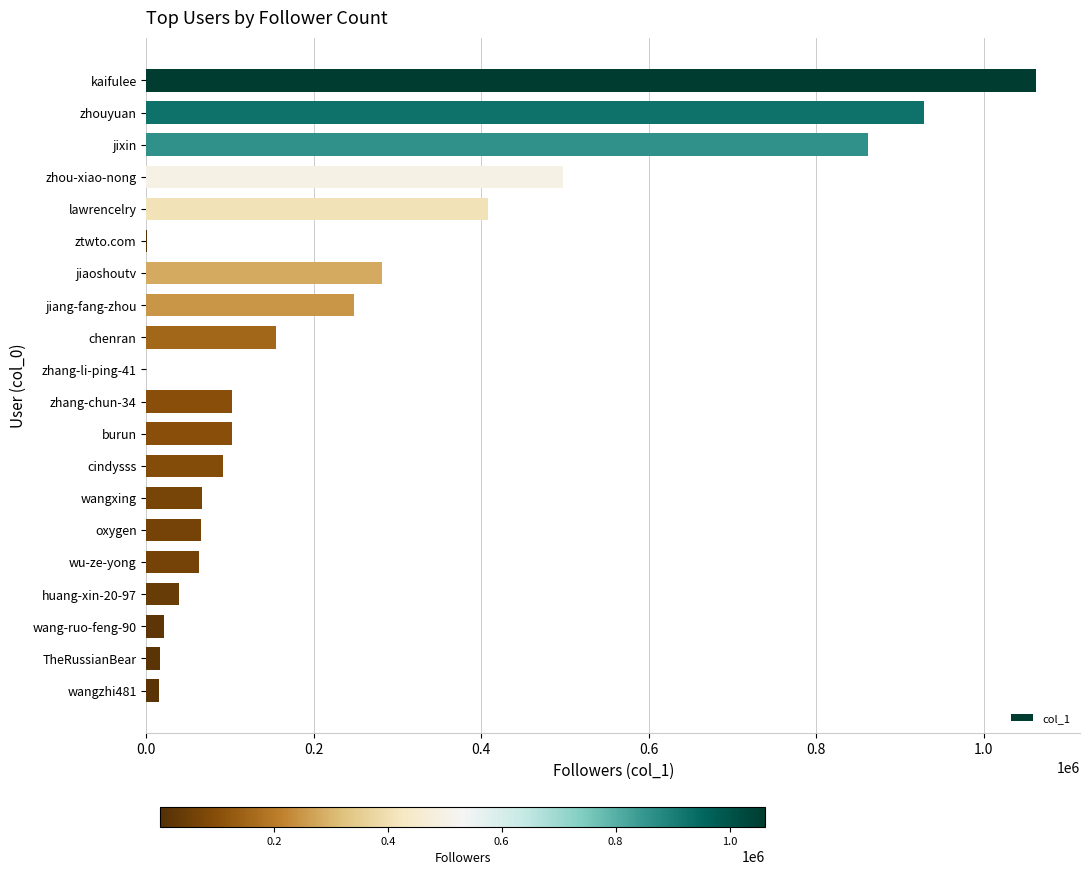

How many series are shown in this chart?

1